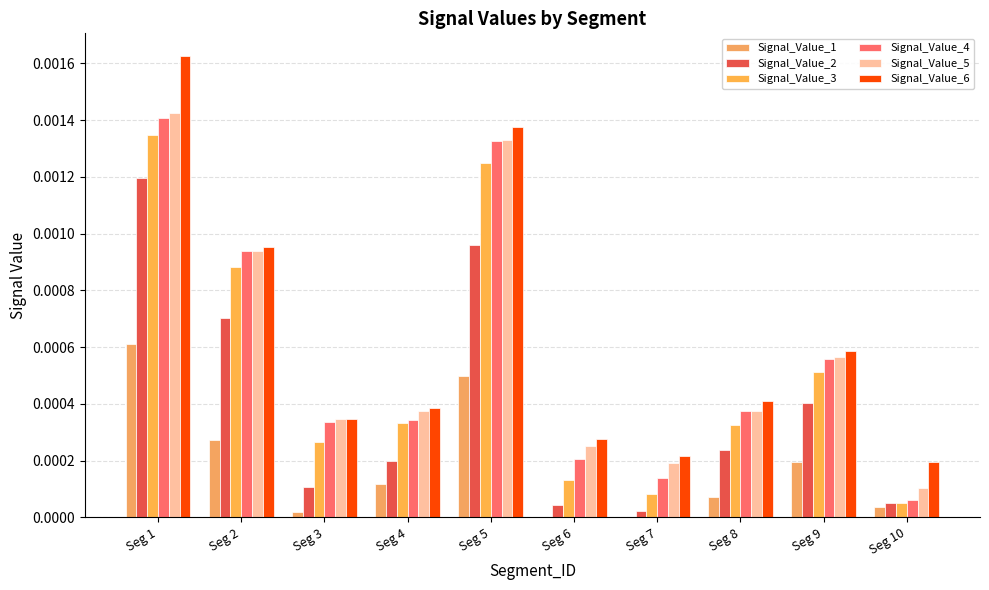

Are the bars horizontal?

No